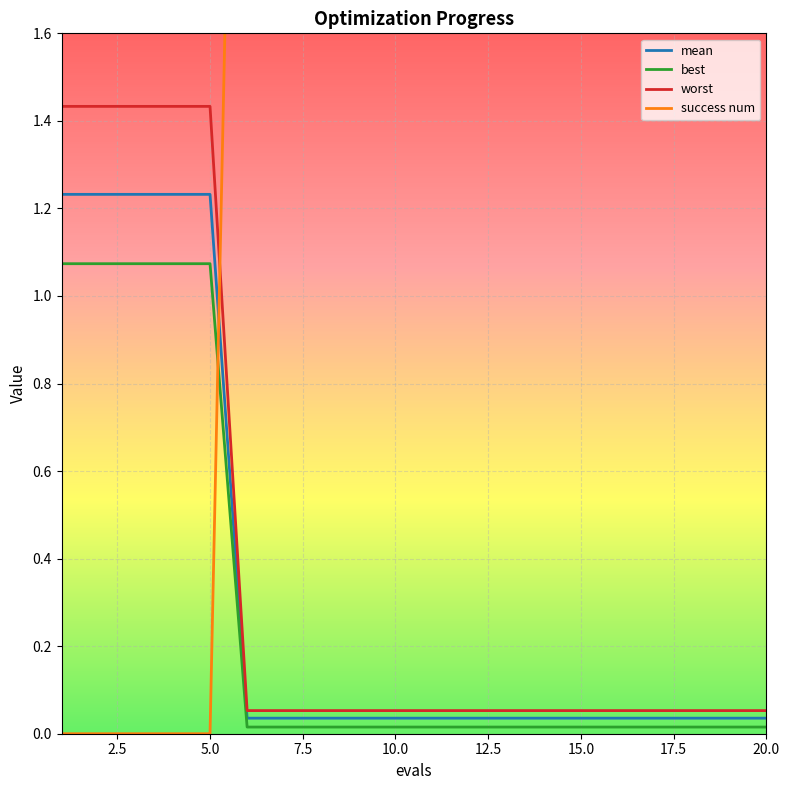

True or false: best and worst intersect in this chart.

False